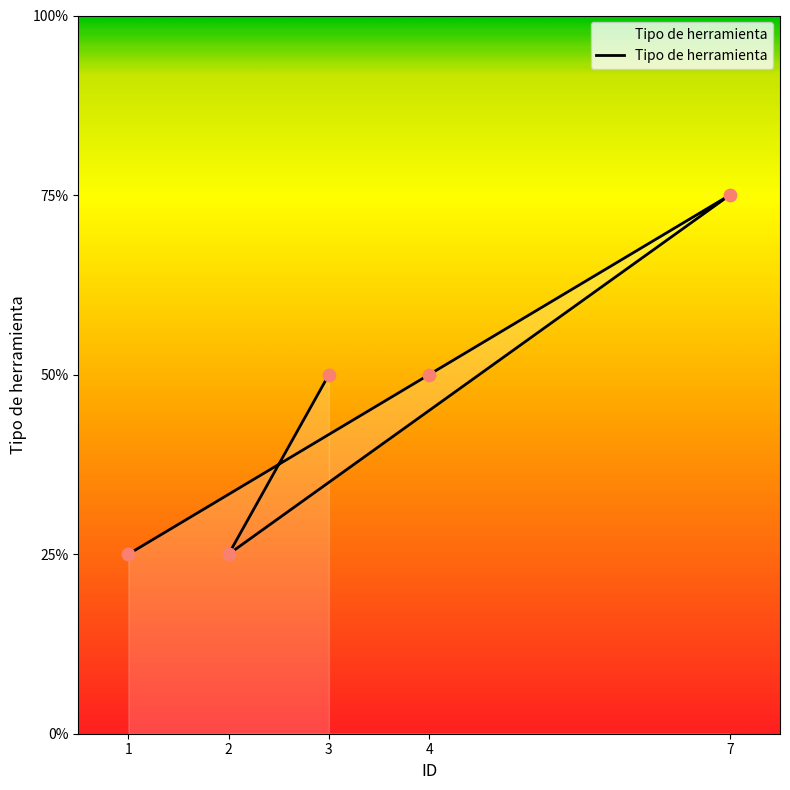

Approximately how many times larger is the value at 3 compared to 2?

2.0